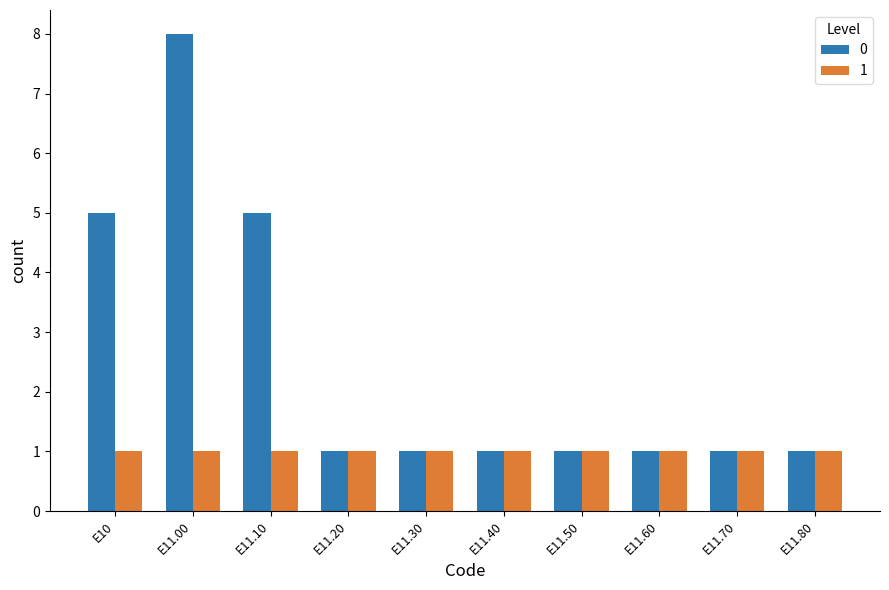

List the series in order of their peak value, lowest first.

1, 0